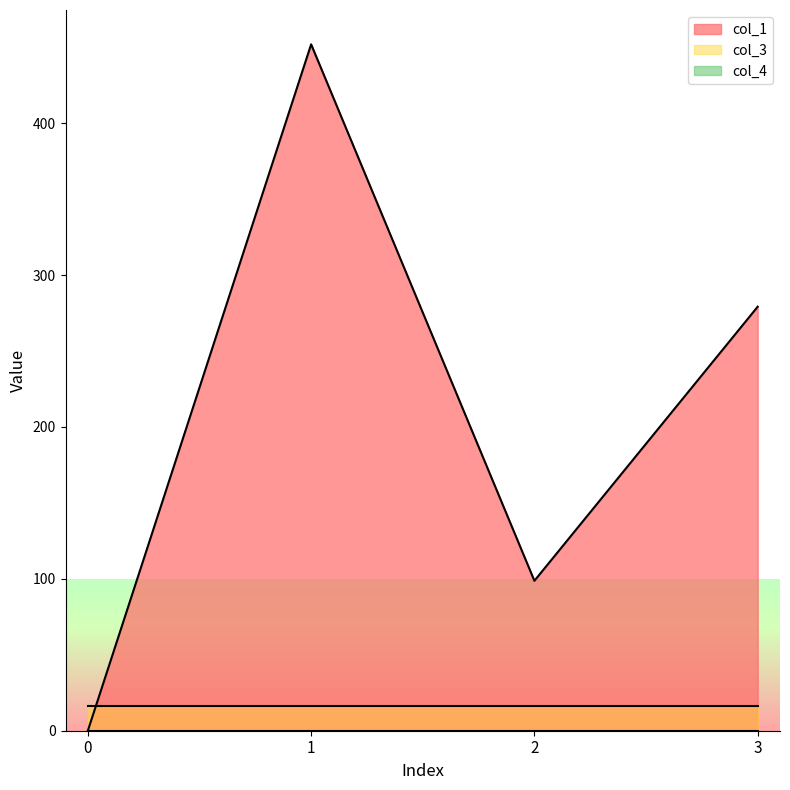

Which series has the largest range (max minus min)?

col_1